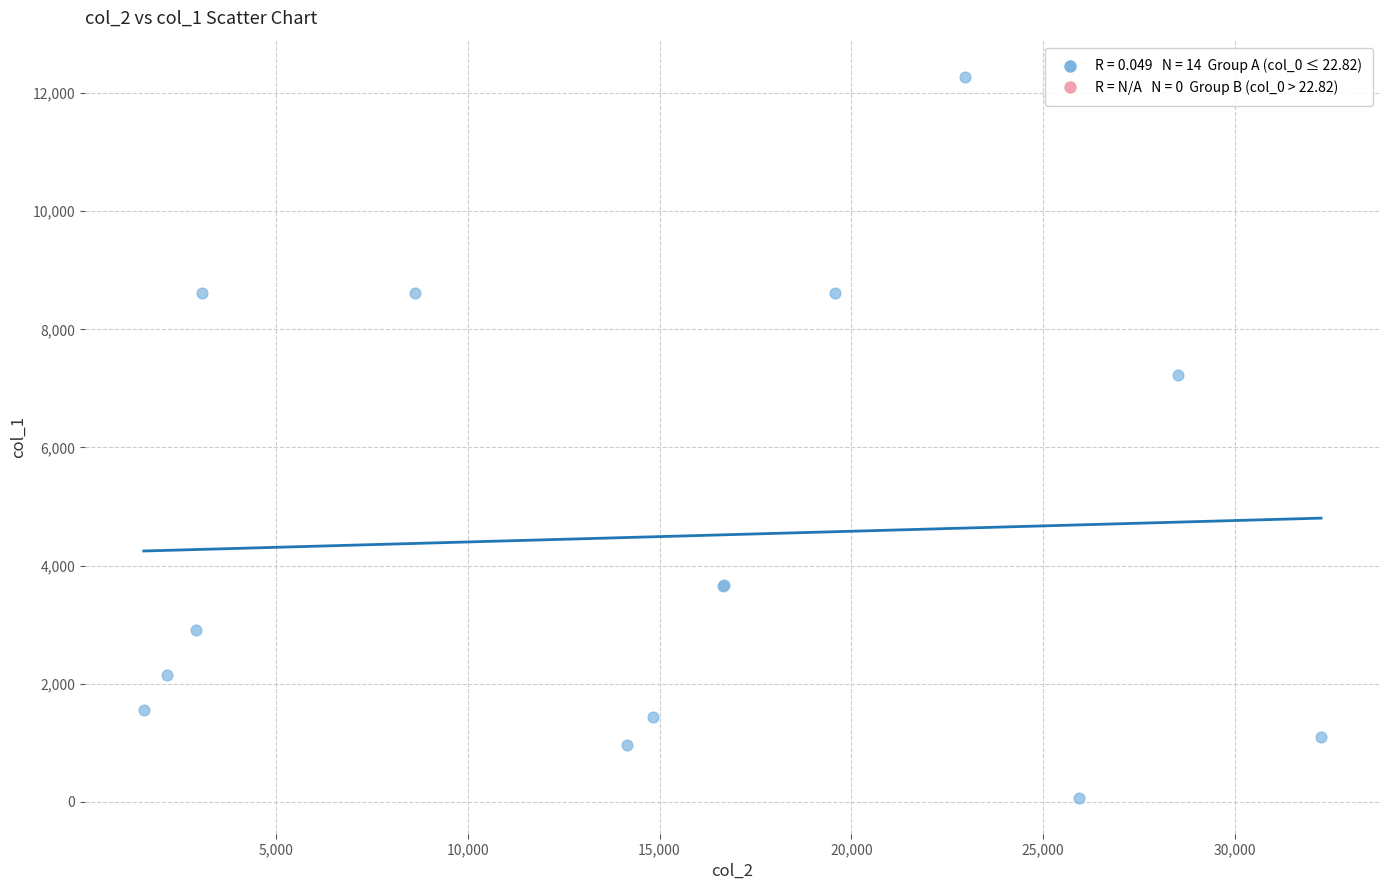

What Y value in the scatter plot is closest to 6173?

7227